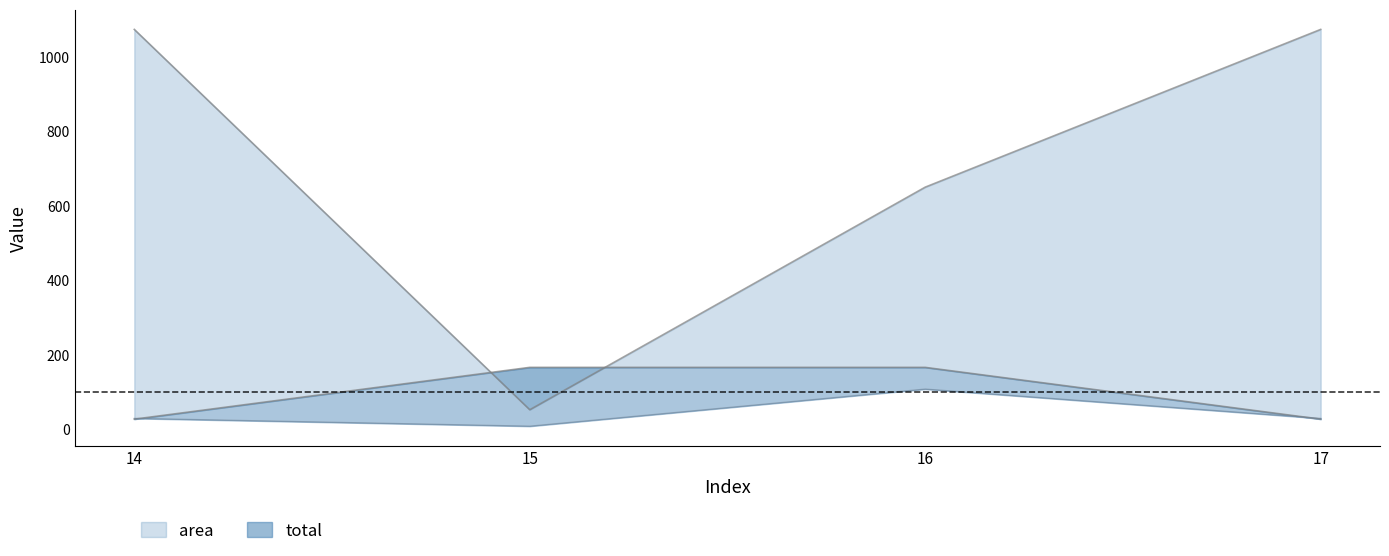

At which label is area closest to 563?

16